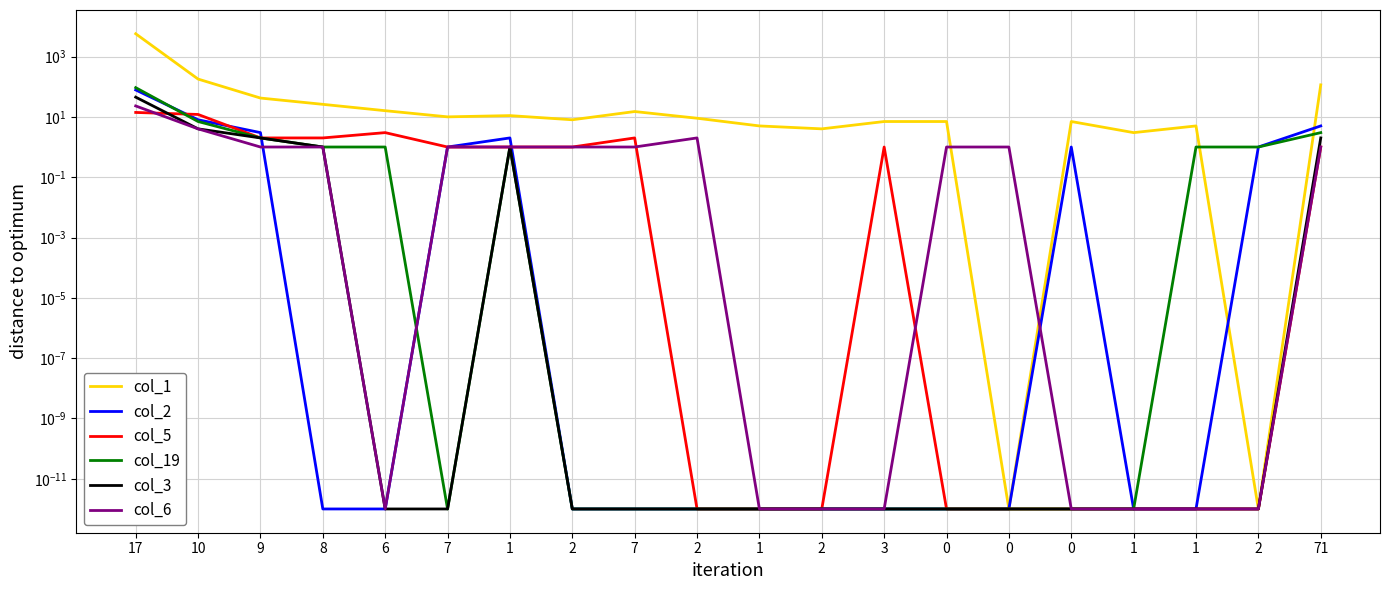

At which label does col_5 reach its peak?

17